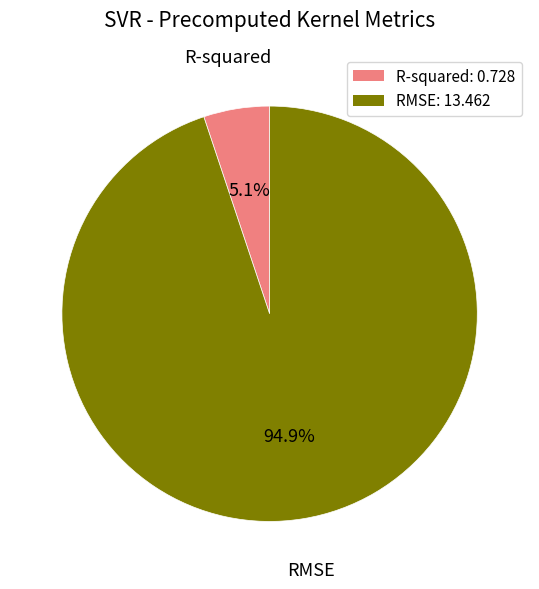

Rank the categories by value from lowest to highest.

R-squared, RMSE